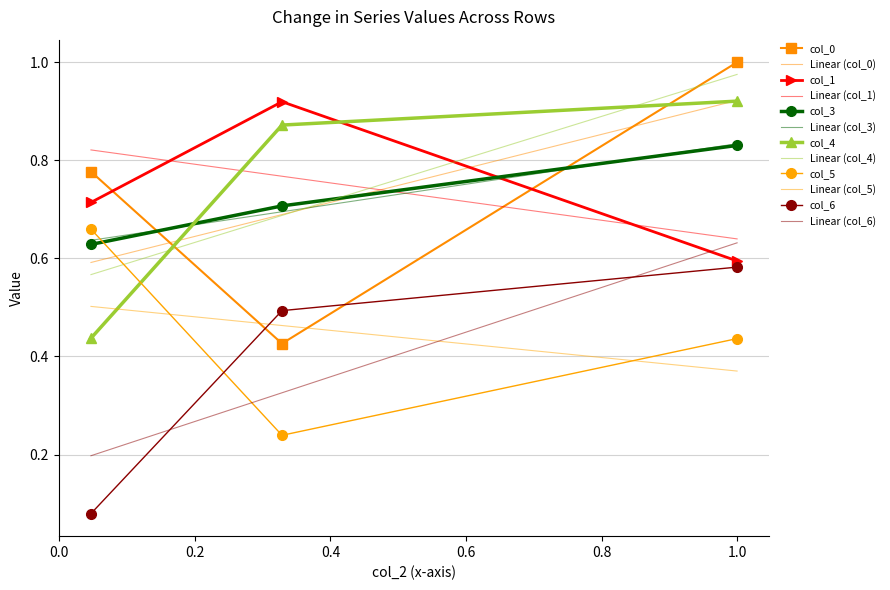

What is the difference between the maximum and minimum values in the col_3 series?

0.2